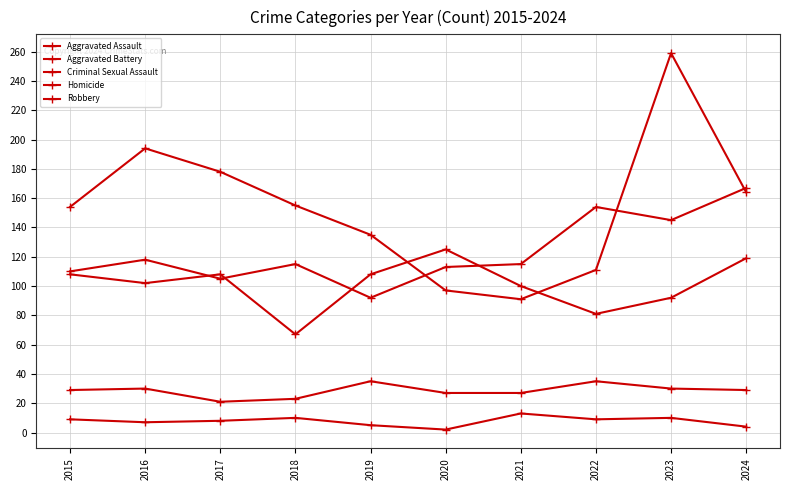

Does the chart display data point markers on the line(s)?

Yes